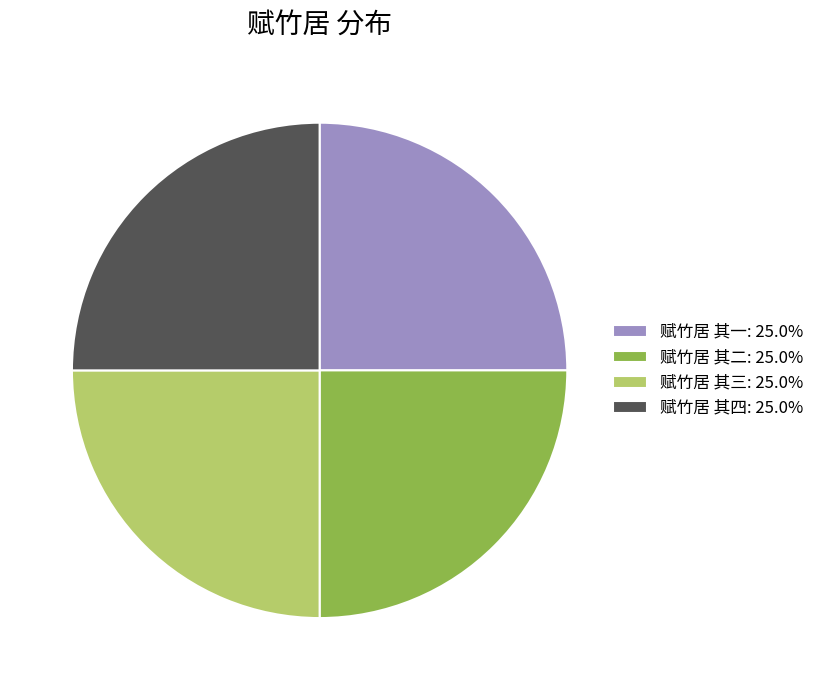

Is there any slice that represents more than half of the pie?

No